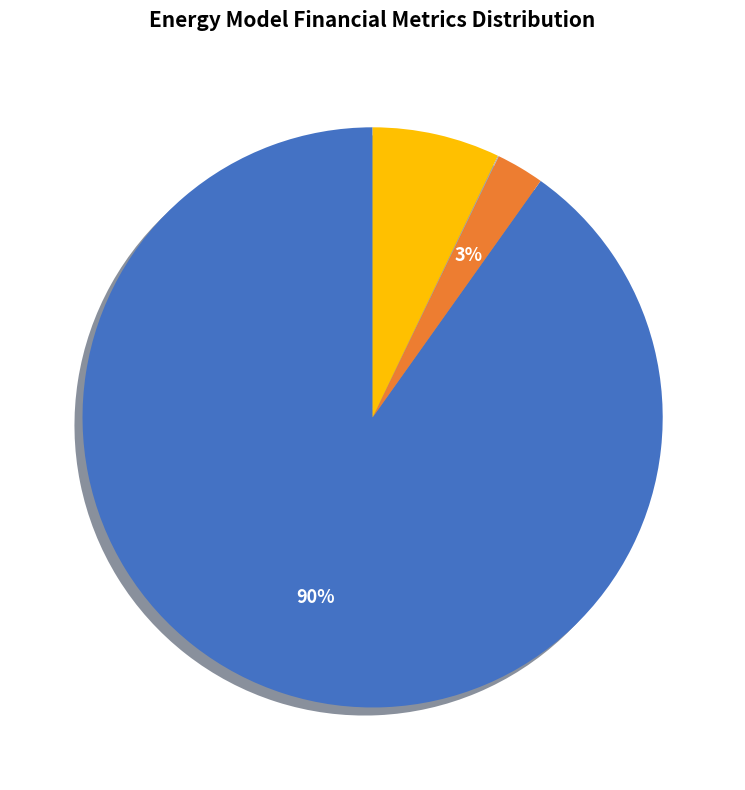

To the nearest percent, what is the average slice percentage?

25%